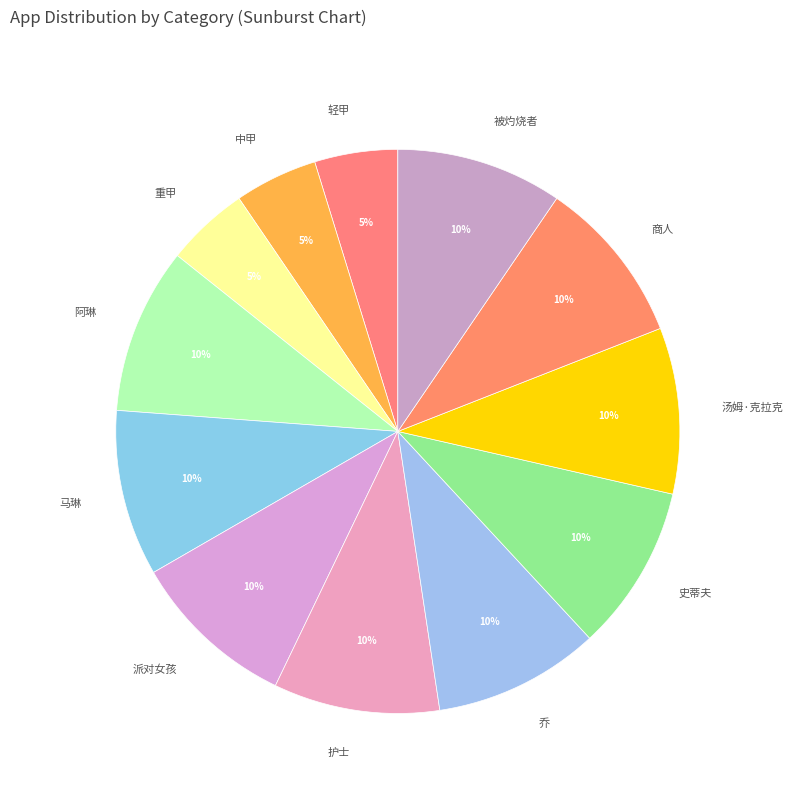

Is there any slice that represents more than half of the pie?

No